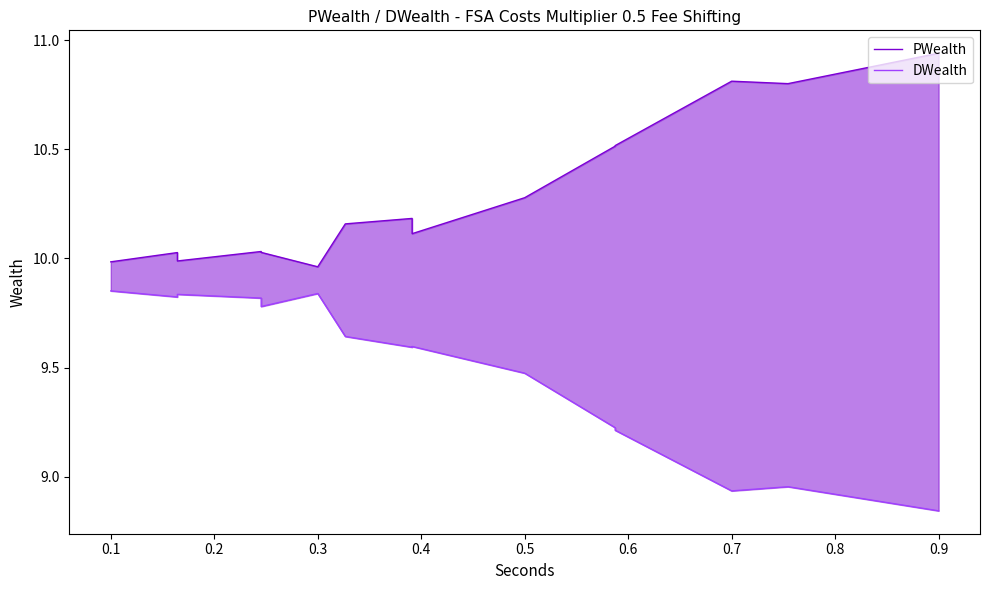

How many interior local valleys does the DWealth series have?

4